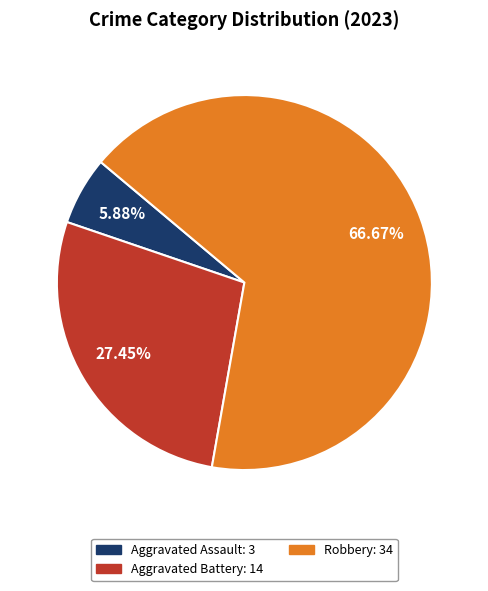

Does any single category account for the majority?

Yes